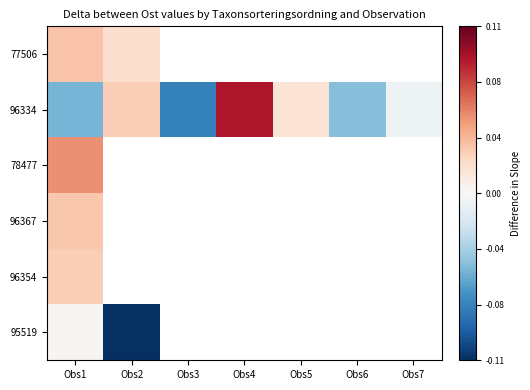

Which category has the highest value in the 96367 series?

Obs1